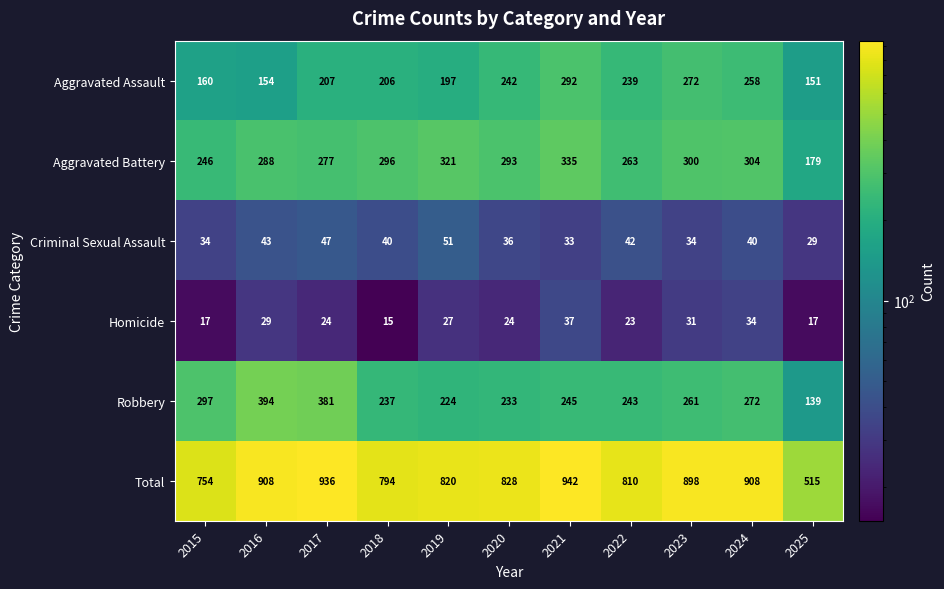

Where is Aggravated Battery nearest to the value 257?

2022